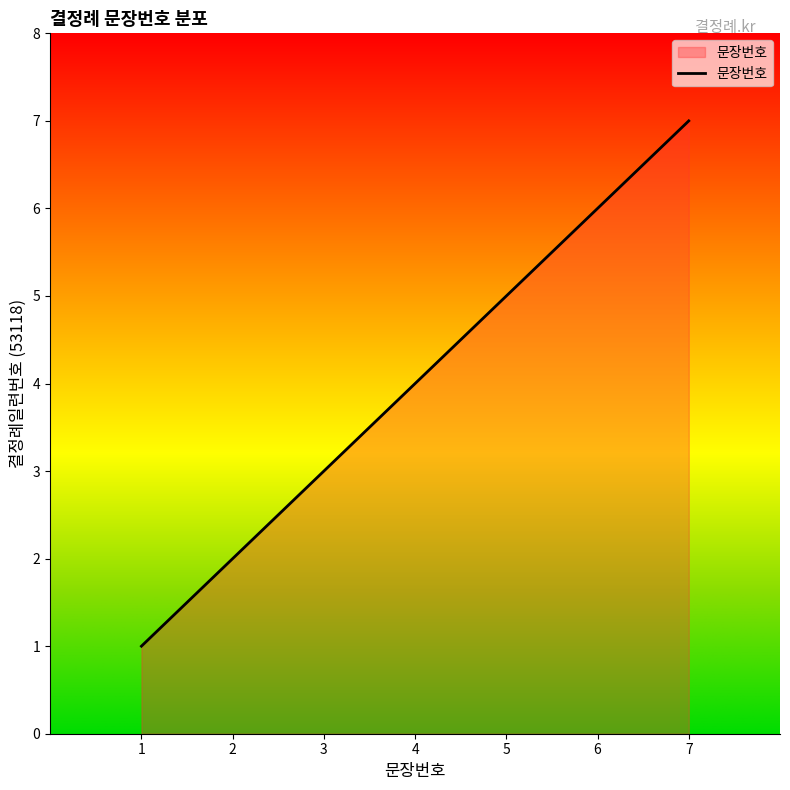

True or false: there are more than 1 points higher than both neighbors.

False